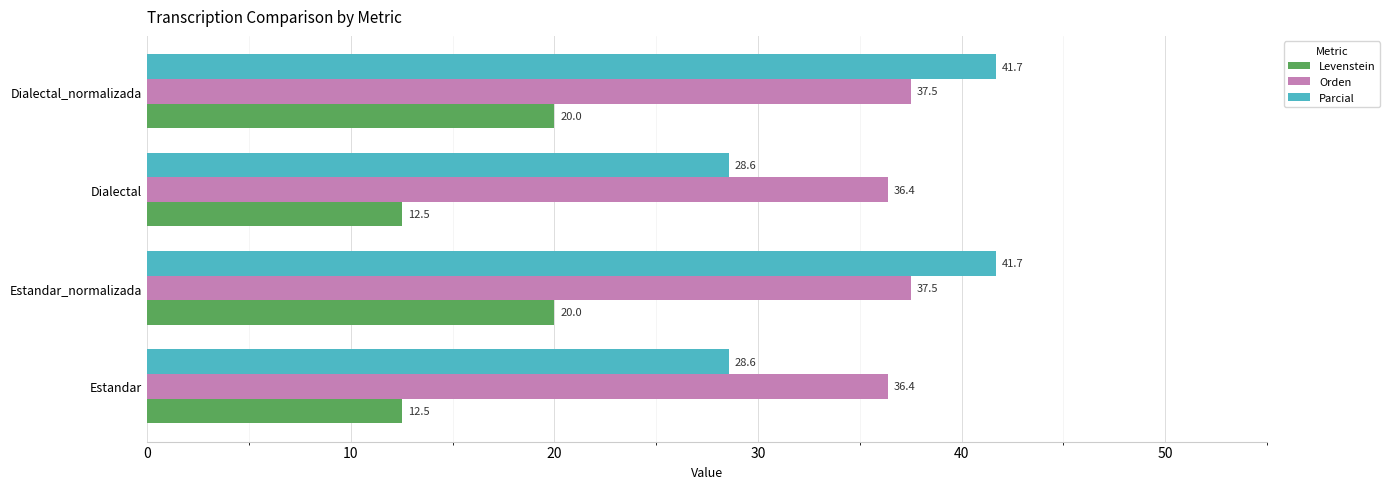

How many Orden values are between 36 and 37?

2